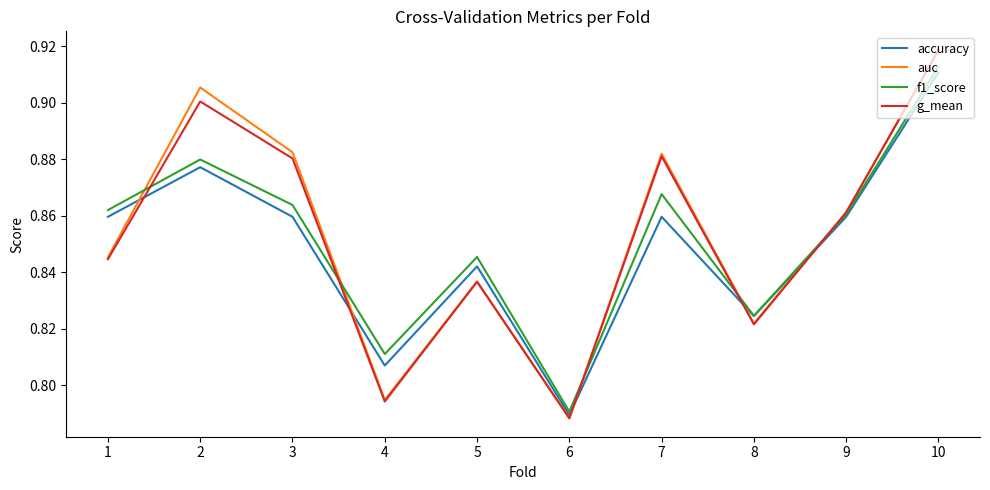

Is the value of accuracy at 8 greater than the value of auc at 5?

No